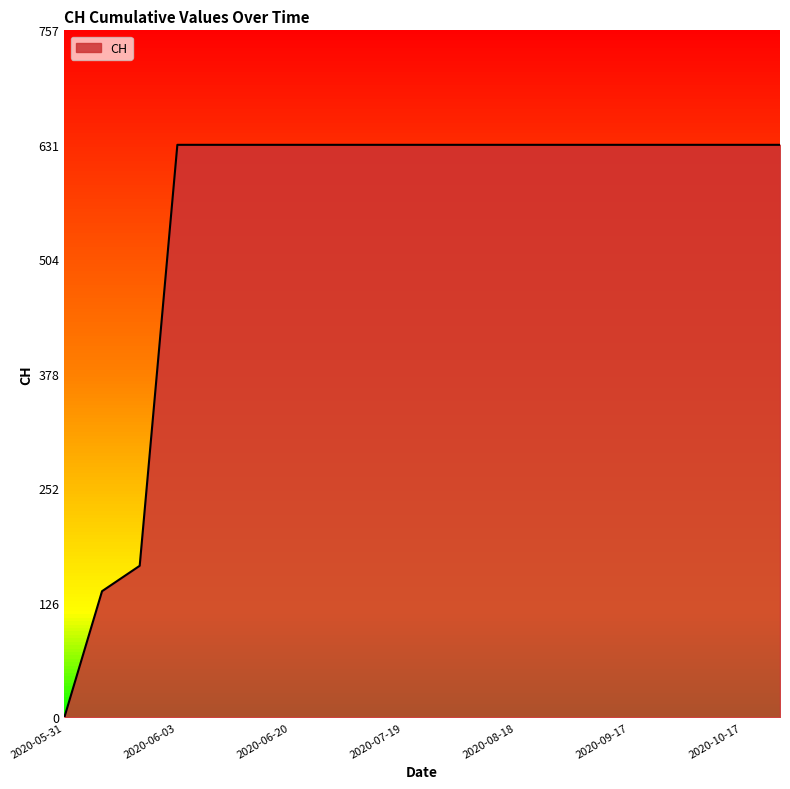

What is the ratio of the value at 2020-10-17 to the value at 2020-06-03?

1.0